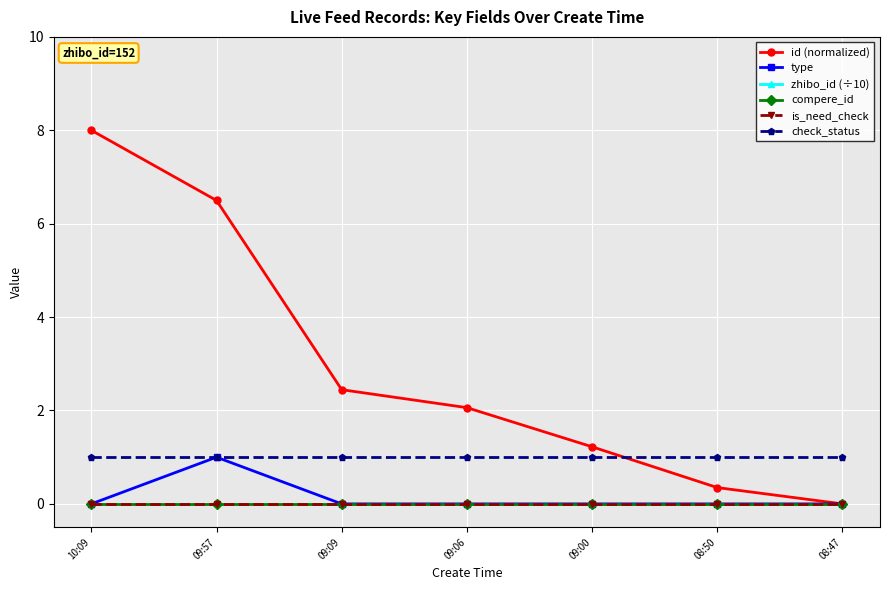

The id (normalized) series shows 4.0 at 09:09. True or false?

False